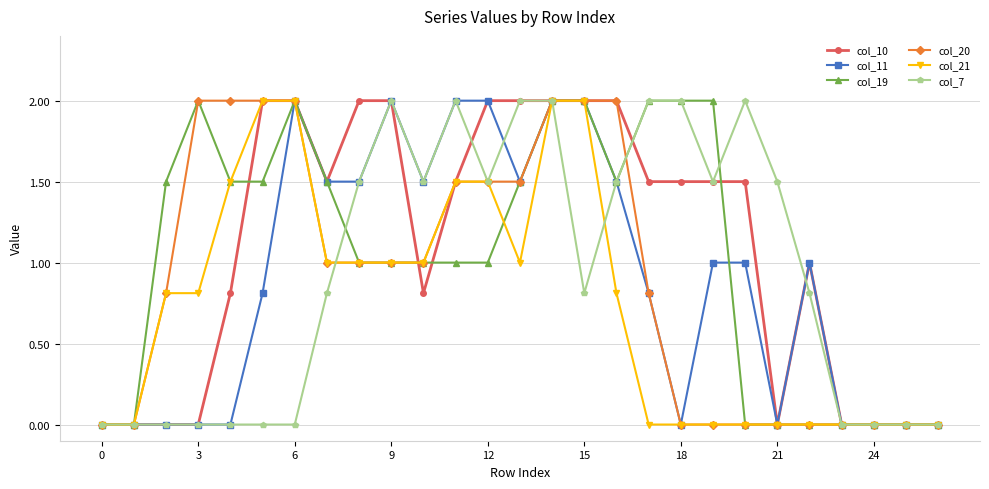

What is the sum of all col_19 values?

28.0